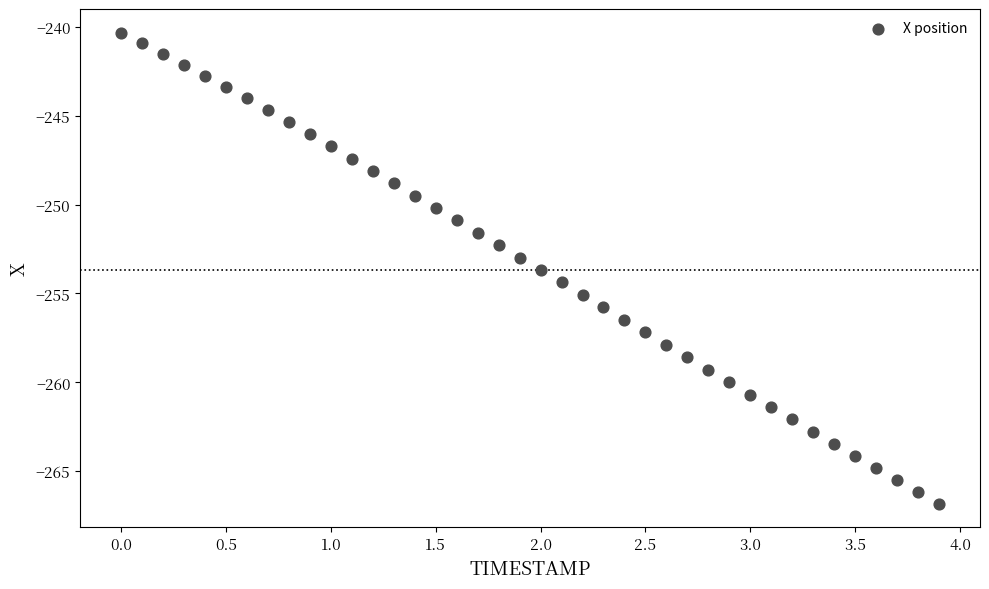

What is the range of X values (max minus min)?

3.9